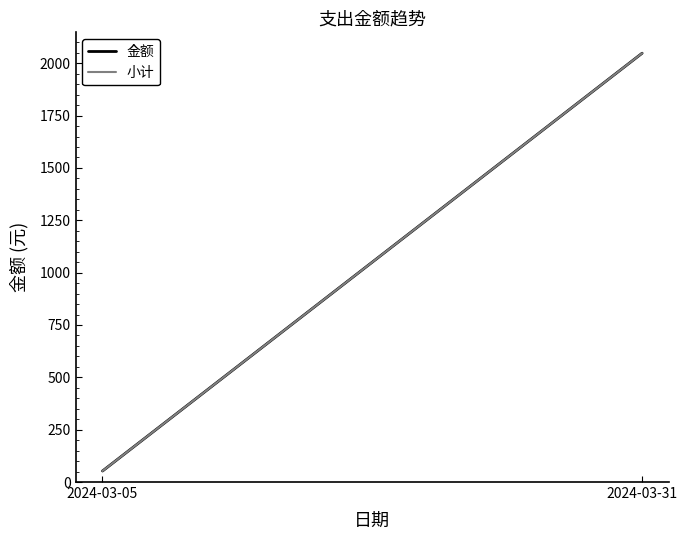

How many lines are shown in the chart?

2